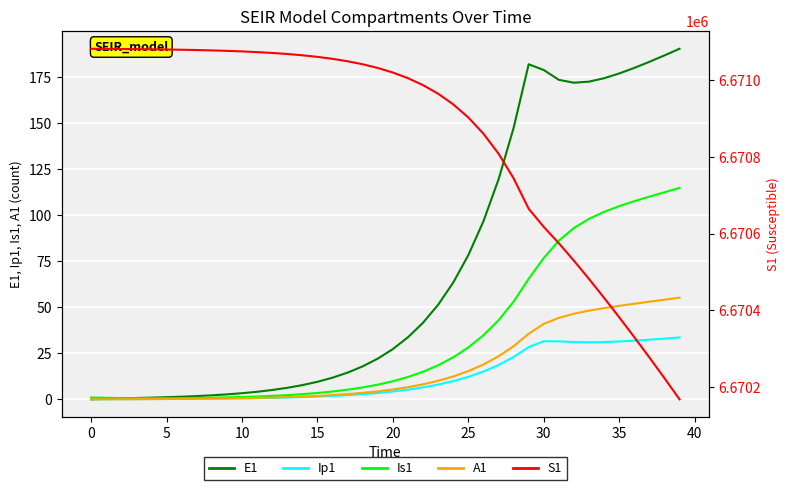

In E1, how many points are lower than both neighbors (excluding endpoints)?

1